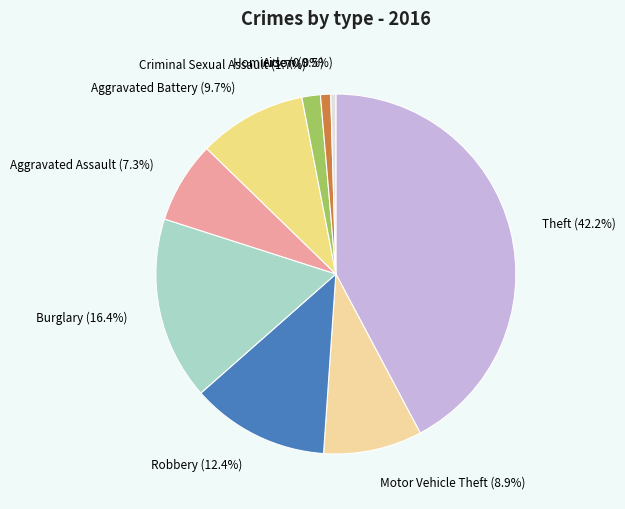

Does any single category account for the majority?

No